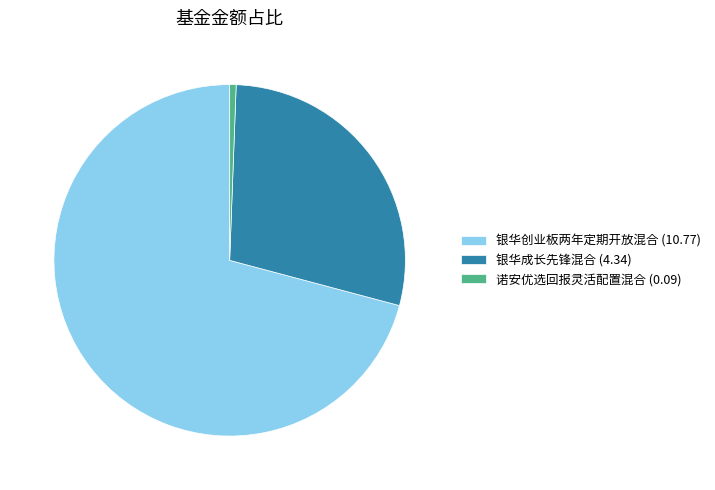

Does 银华成长先锋混合 (4.34) represent more than half of the total?

No